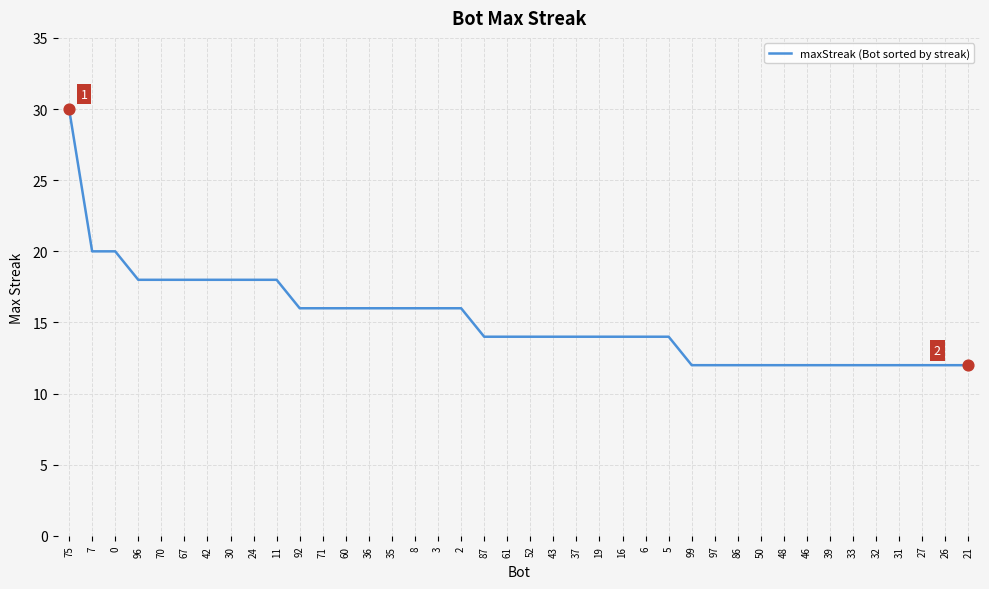

What is the ratio of the value at 8 to the value at 32?

1.3